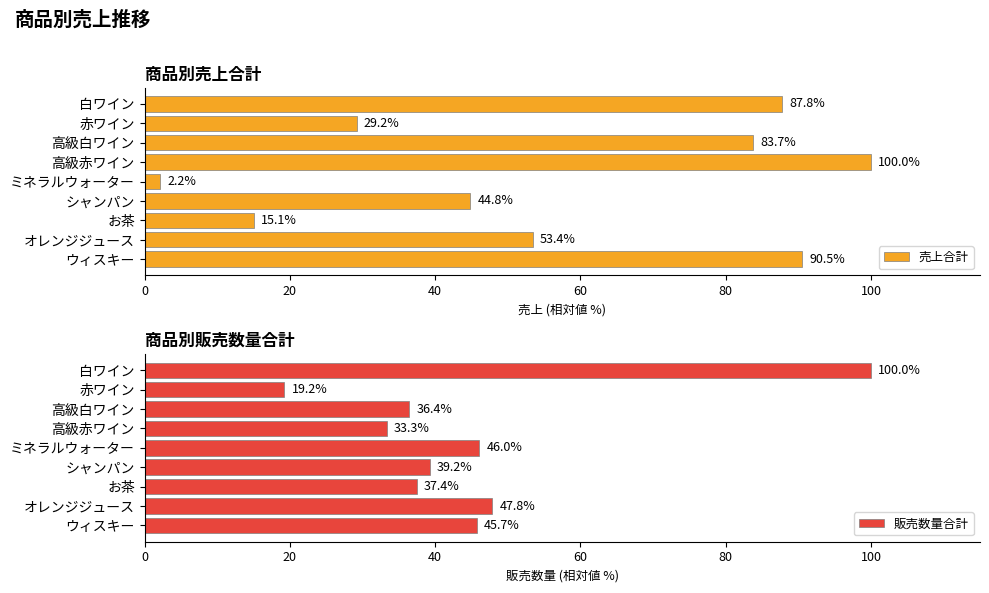

The 売上合計 series shows 113.5 at 高級白ワイン. True or false?

False